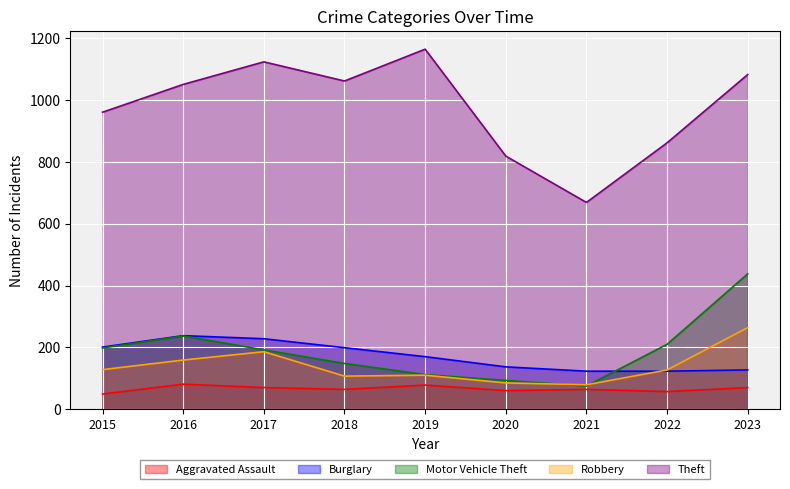

True or false: Motor Vehicle Theft and Theft cross at least once.

False